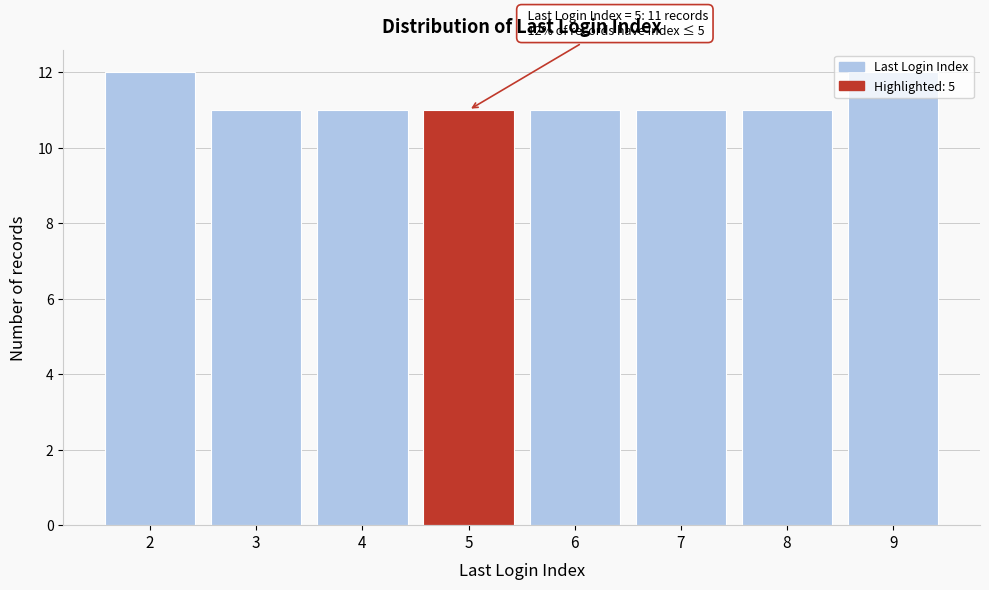

The chart shows a value of 19 at 4. True or false?

False